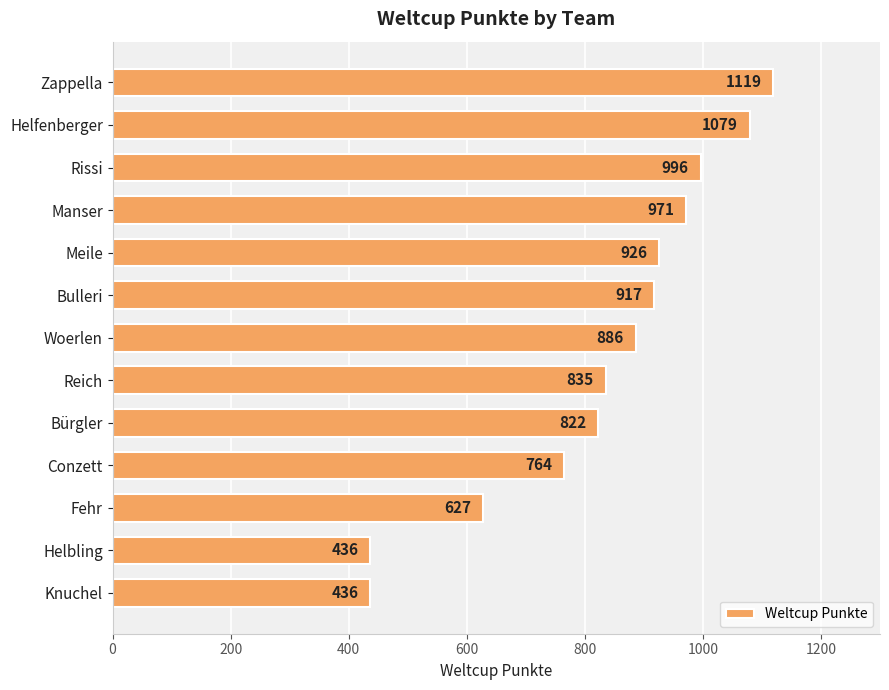

True or false: the data shows 1426 at Meile.

False